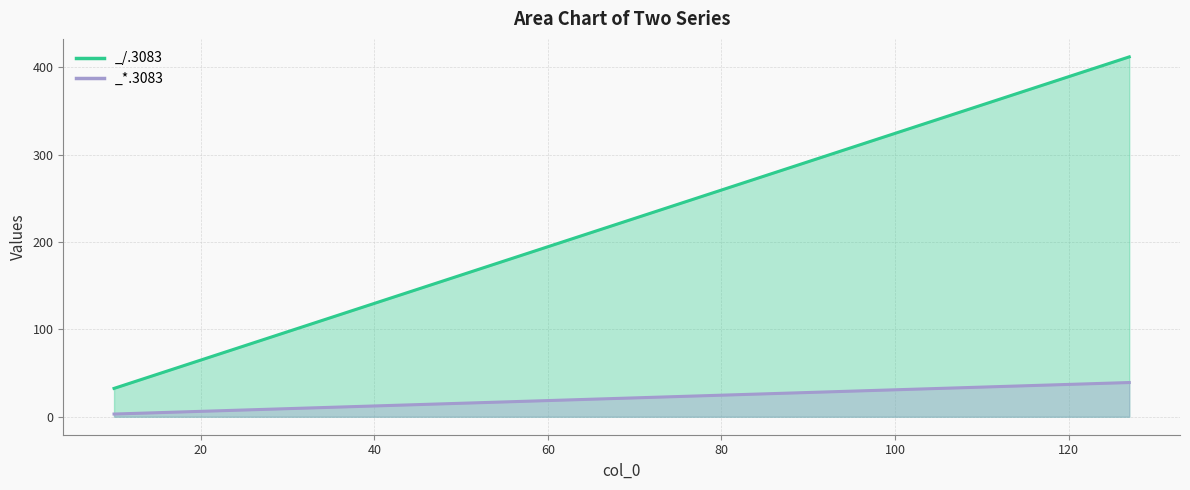

True or false: _/.3083 and _*.3083 intersect in this chart.

False